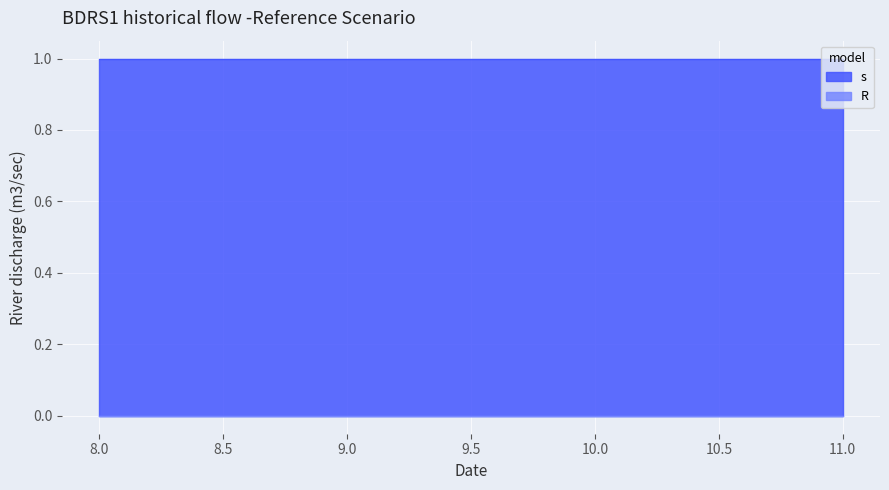

The value of s at 9 is 1. True or false?

False